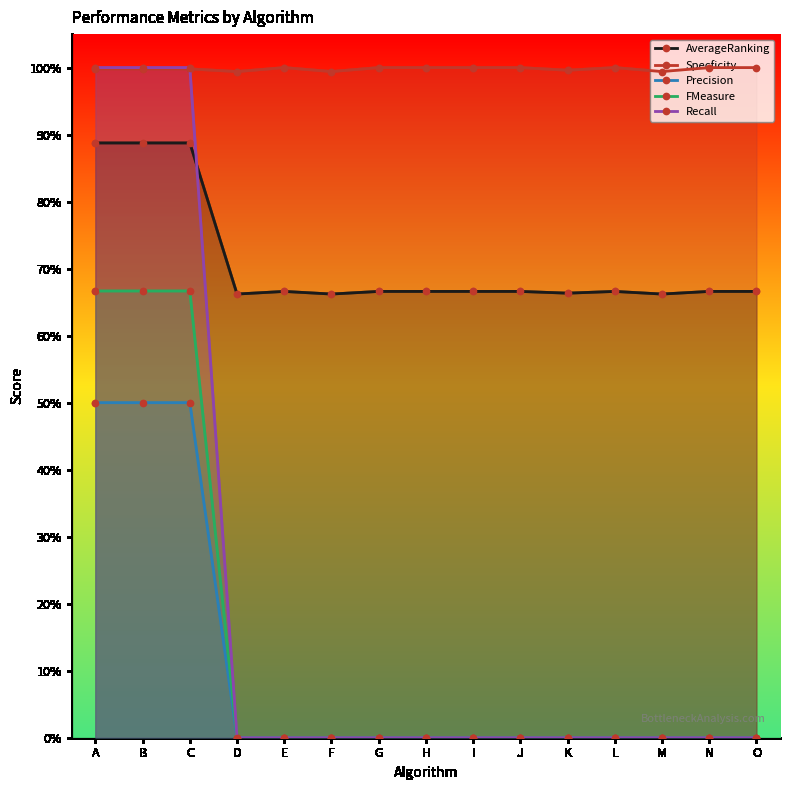

Count the Recall values in the range 0 to 1.

15